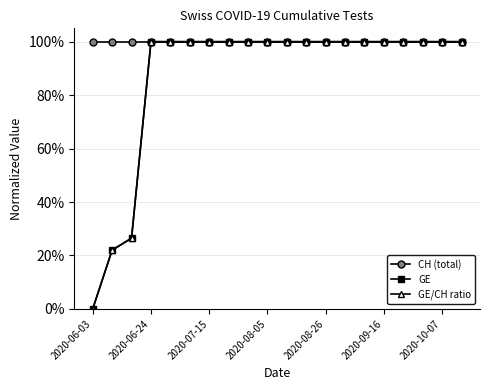

Which category has the lowest value in the GE series?

2020-06-03